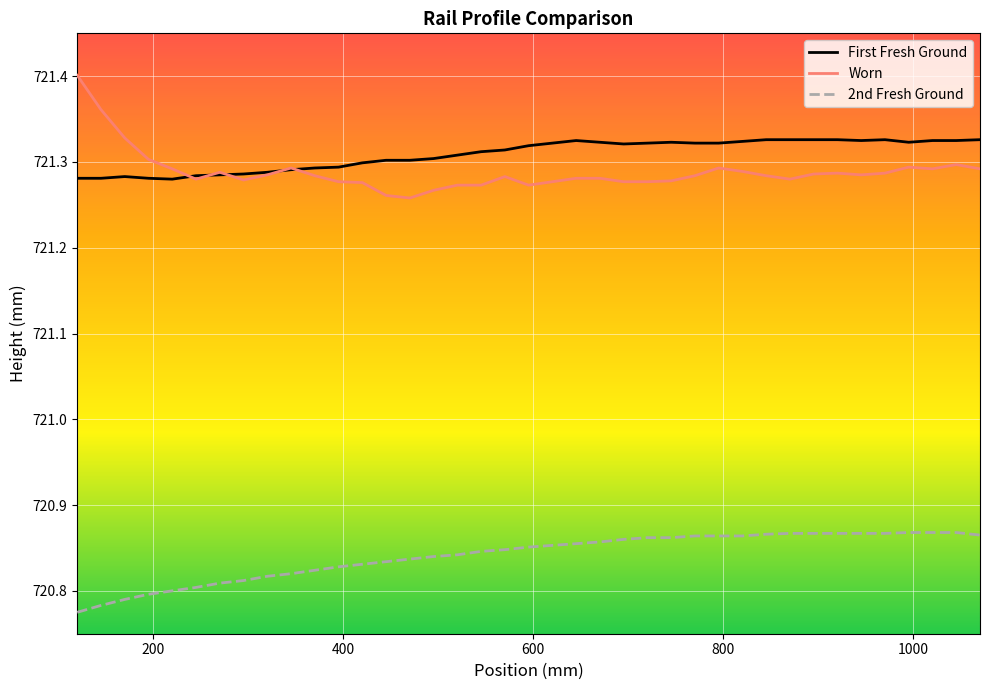

What are all the series names shown in the legend?

First Fresh Ground, Worn, 2nd Fresh Ground